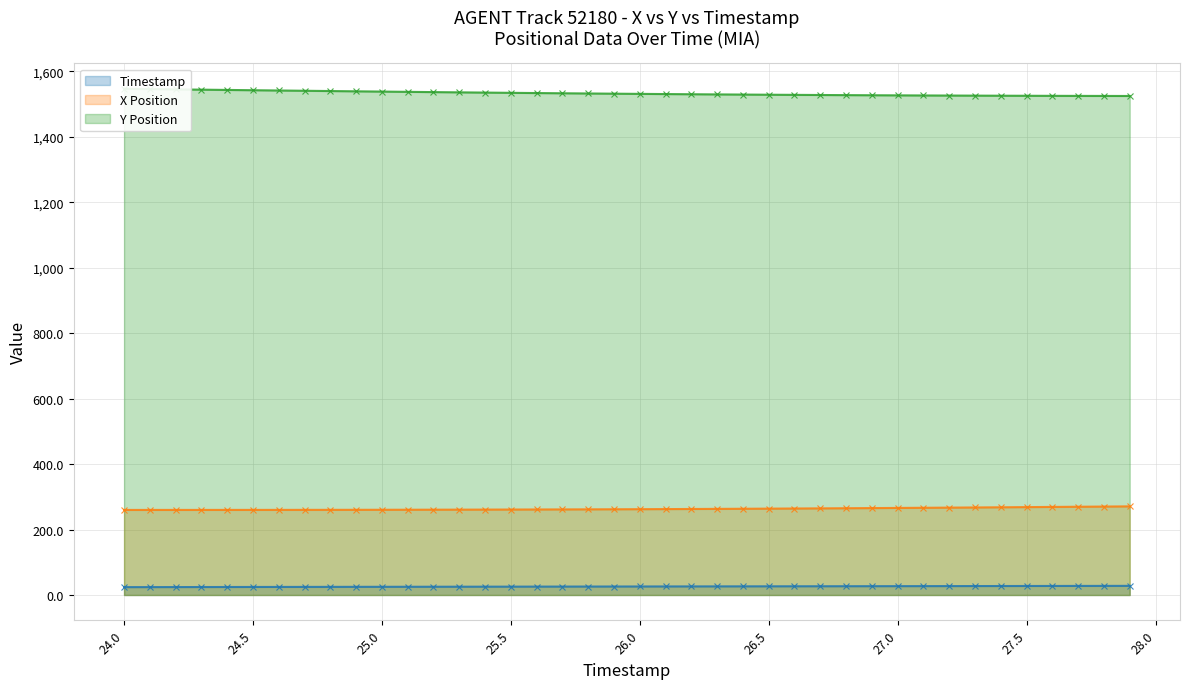

At which category is the sum across all series the highest?

24.0